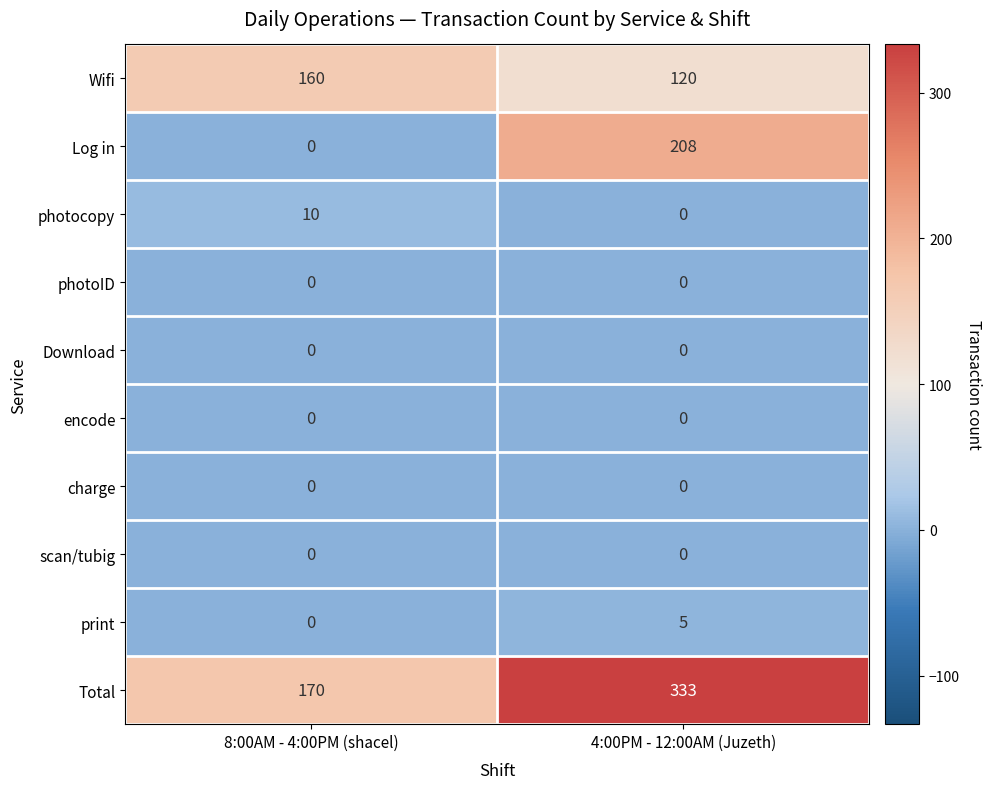

List the labels in order of Wifi value, largest first.

8:00AM - 4:00PM (shacel), 4:00PM - 12:00AM (Juzeth)